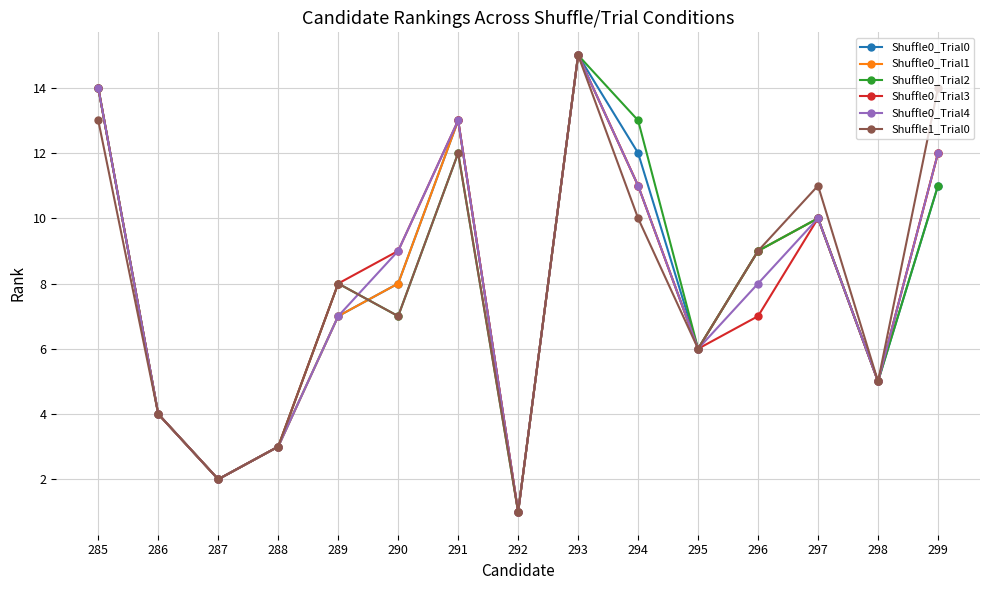

Reading right to left, list all the values displayed in this chart.

Shuffle0_Trial0: 11	5	10	9	6	12	15	1	13	8	7	3	2	4	14
Shuffle0_Trial1: 12	5	10	9	6	11	15	1	13	8	7	3	2	4	14
Shuffle0_Trial2: 11	5	10	9	6	13	15	1	12	7	8	3	2	4	14
Shuffle0_Trial3: 12	5	10	7	6	11	15	1	13	9	8	3	2	4	14
Shuffle0_Trial4: 12	5	10	8	6	11	15	1	13	9	7	3	2	4	14
Shuffle1_Trial0: 14	5	11	9	6	10	15	1	12	7	8	3	2	4	13